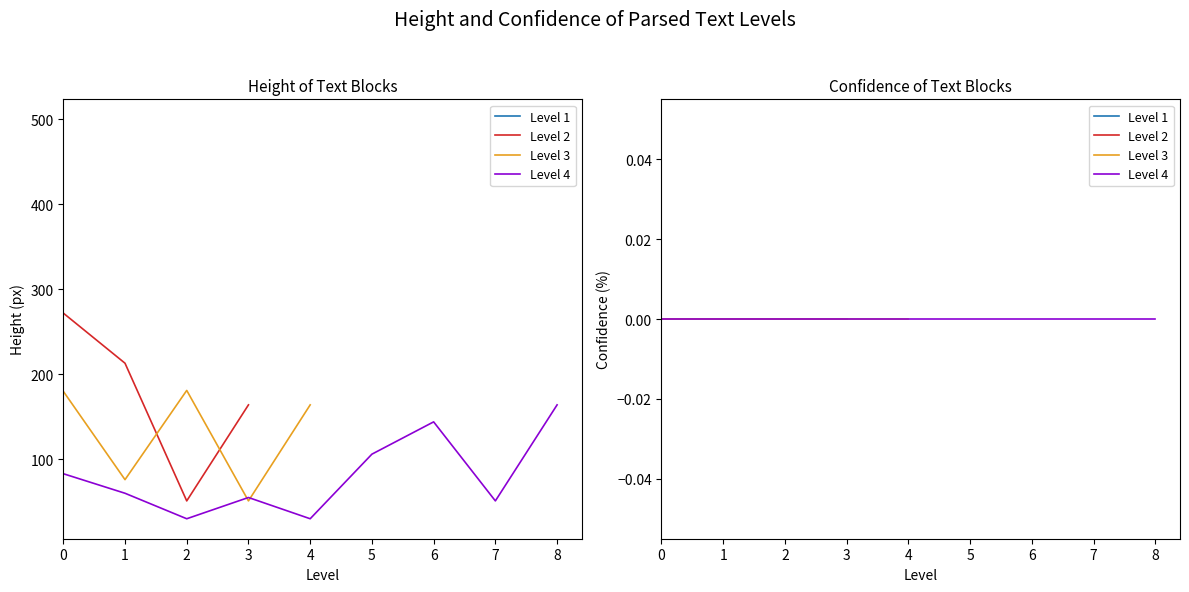

True or false: conf has more than 1 interior local peaks.

False